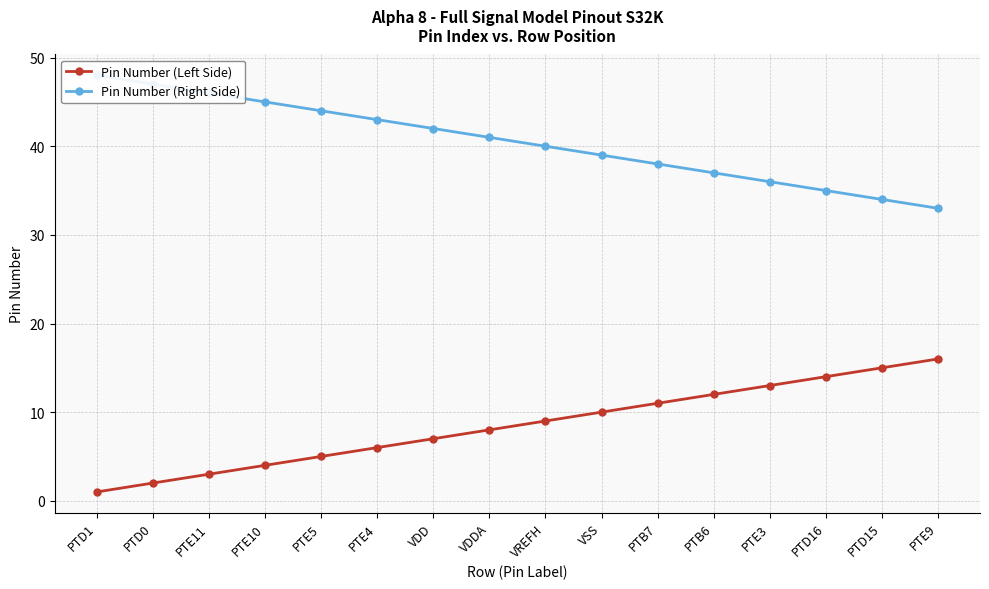

List the series in order of their overall mean, highest first.

Pin Number (Right Side), Pin Number (Left Side)